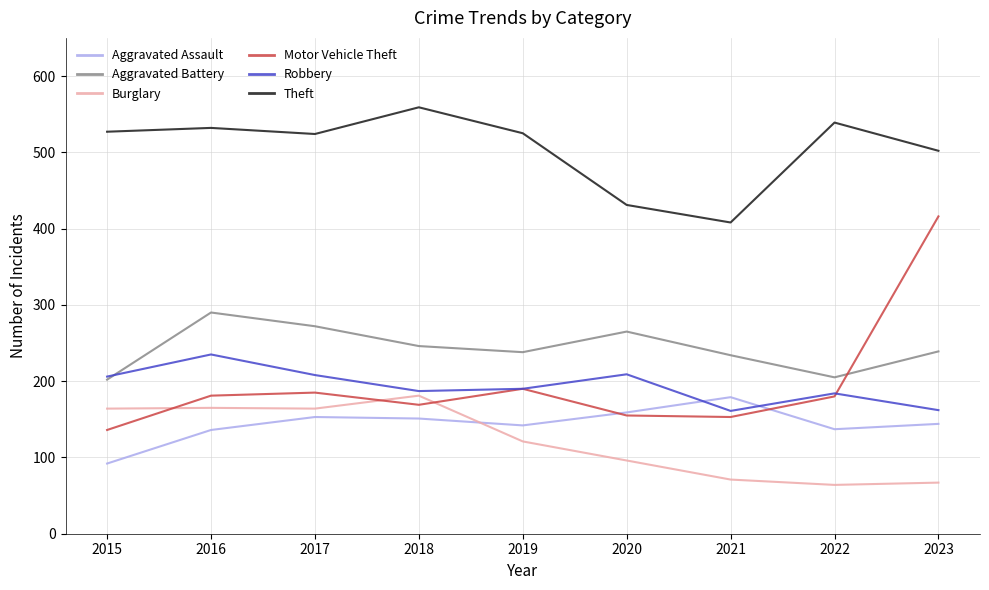

What is the sum of all Burglary values?

1093